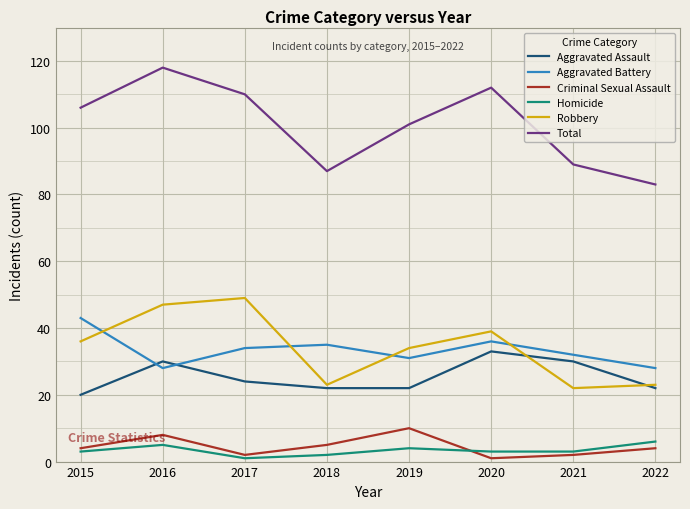

What are all the series names shown in the legend?

Aggravated Assault, Aggravated Battery, Criminal Sexual Assault, Homicide, Robbery, Total